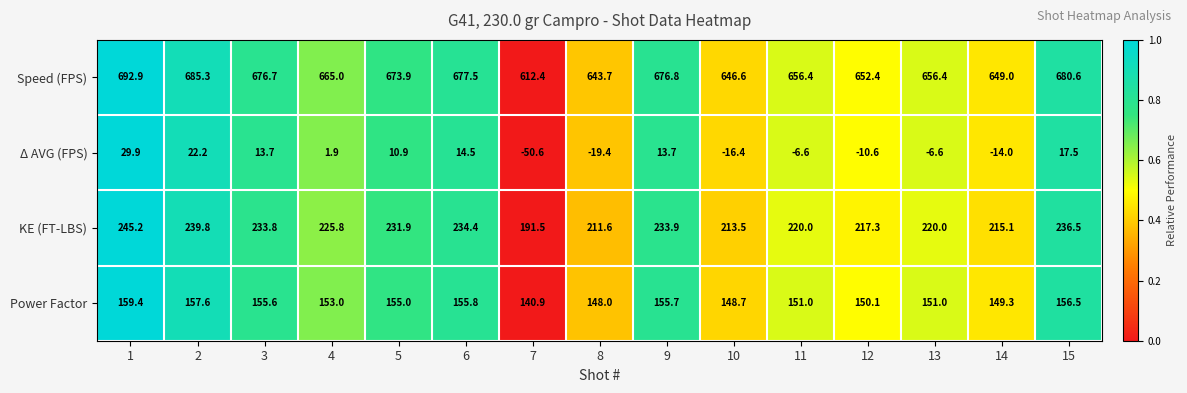

Is the value of Speed (FPS) at 11 greater than the value of Δ AVG (FPS) at 8?

Yes